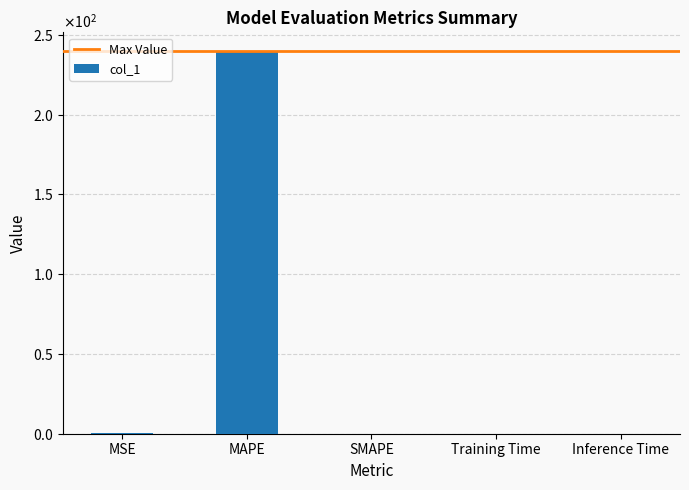

List the labels in order of value, largest first.

MAPE, MSE, Training Time, Inference Time, SMAPE